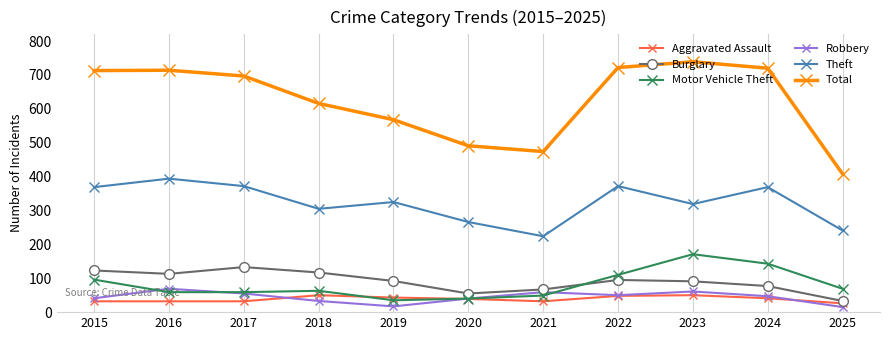

The Motor Vehicle Theft series shows 49 at 2021. True or false?

True